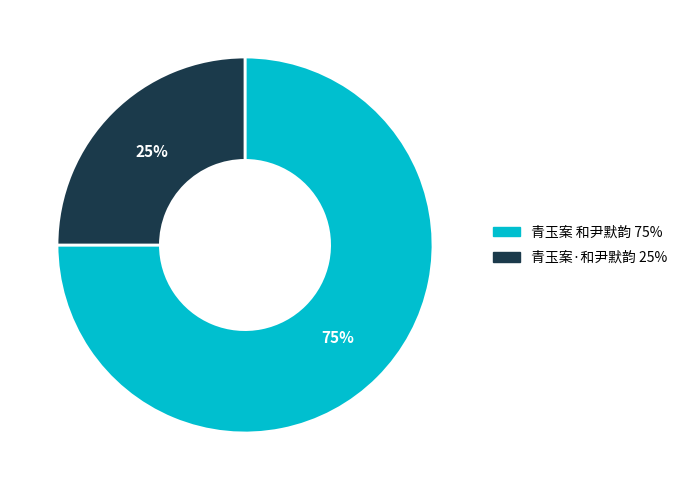

How many segments does this pie chart have?

2